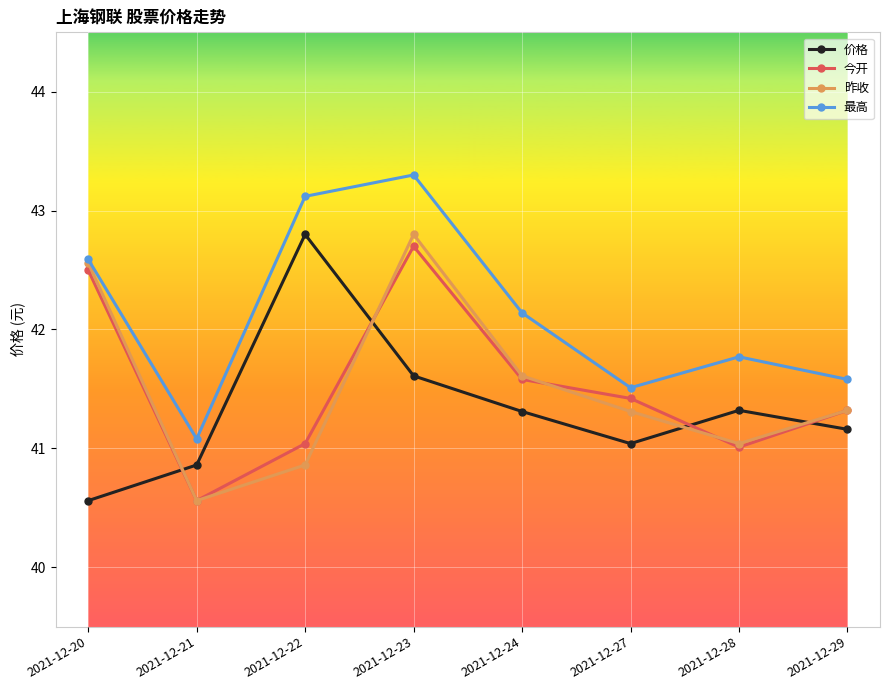

Is this an area chart (filled region under the line)?

No